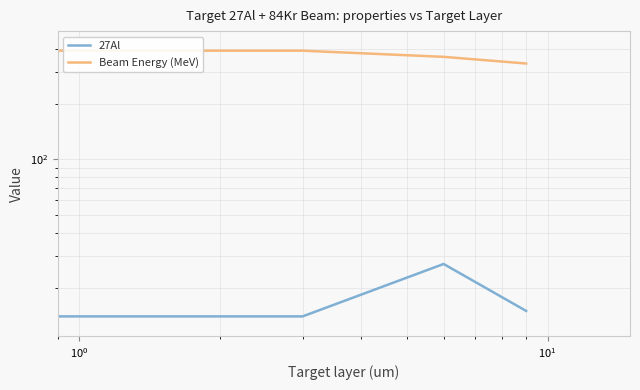

What is the smallest value displayed?

13